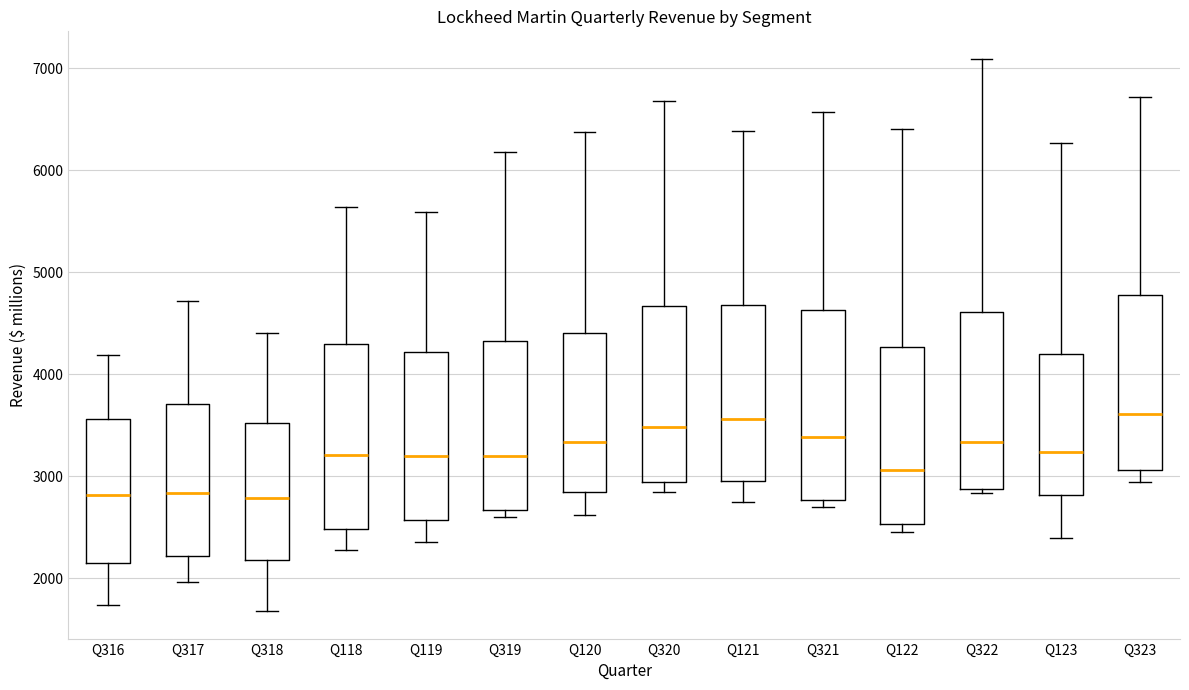

Reading left to right, read every box against the y-axis: the position of its median line, the range the box covers, and the ends of its whiskers. The values are not printed on the chart, so give them approximately, as read against the axis.

Q316: median 2800, box 2100 to 3600, whiskers 1700 to 4200
Q317: median 2800, box 2200 to 3700, whiskers 2000 to 4700
Q318: median 2800, box 2200 to 3500, whiskers 1700 to 4400
Q118: median 3200, box 2500 to 4300, whiskers 2300 to 5600
Q119: median 3200, box 2600 to 4200, whiskers 2400 to 5600
Q319: median 3200, box 2700 to 4300, whiskers 2600 to 6200
Q120: median 3300, box 2800 to 4400, whiskers 2600 to 6400
Q320: median 3500, box 2900 to 4700, whiskers 2800 to 6700
Q121: median 3600, box 2900 to 4700, whiskers 2700 to 6400
Q321: median 3400, box 2800 to 4600, whiskers 2700 to 6600
Q122: median 3100, box 2500 to 4300, whiskers 2500 (just below the box's lower edge) to 6400
Q322: median 3300, box 2900 to 4600, whiskers 2800 to 7100
Q123: median 3200, box 2800 to 4200, whiskers 2400 to 6300
Q323: median 3600, box 3100 to 4800, whiskers 2900 to 6700